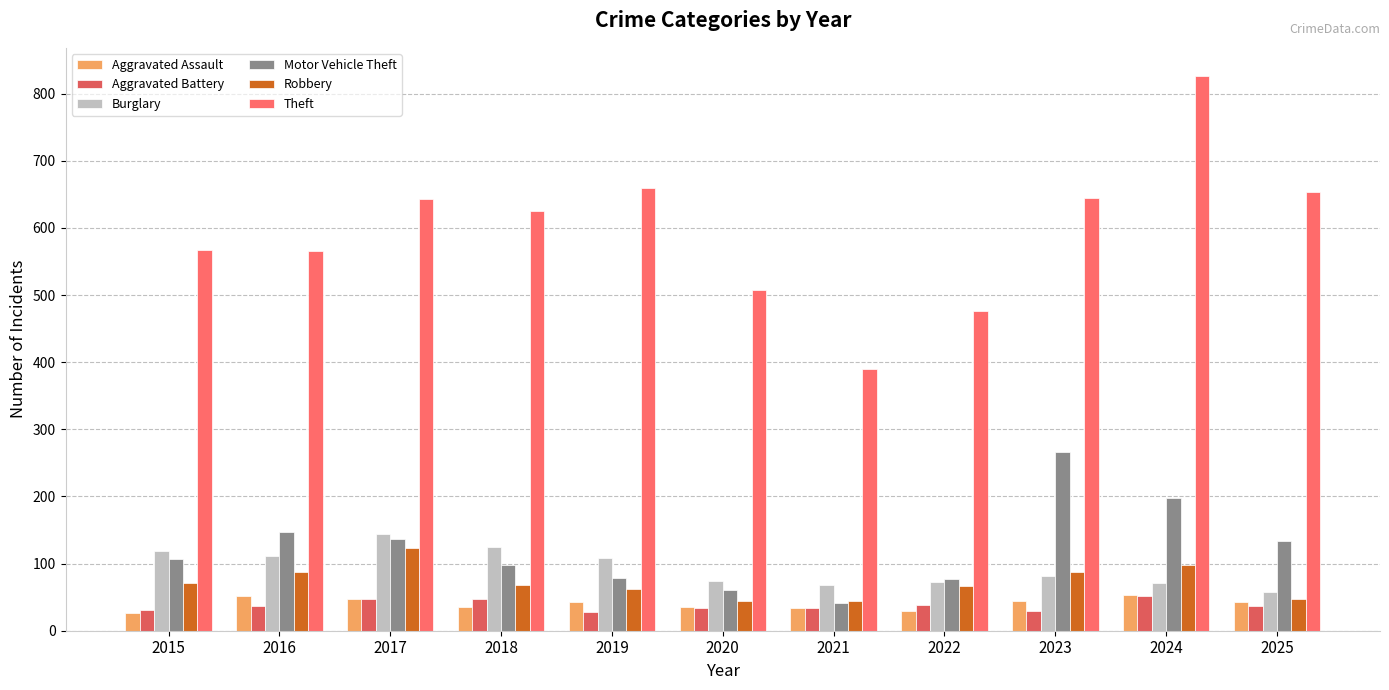

What is the difference between the Robbery values at 2022 and 2018?

1